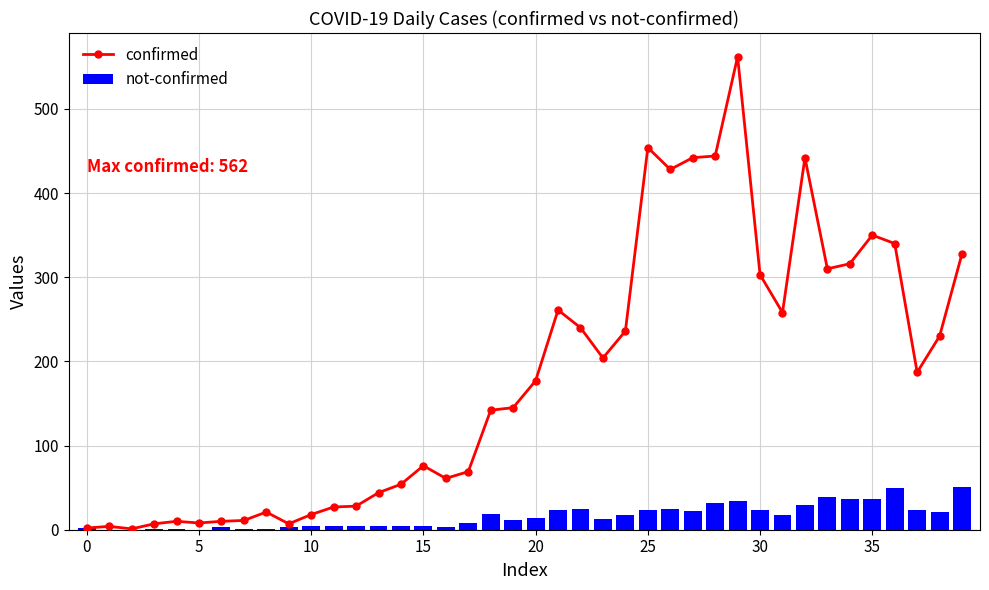

Which label corresponds to the largest value in the chart?

29